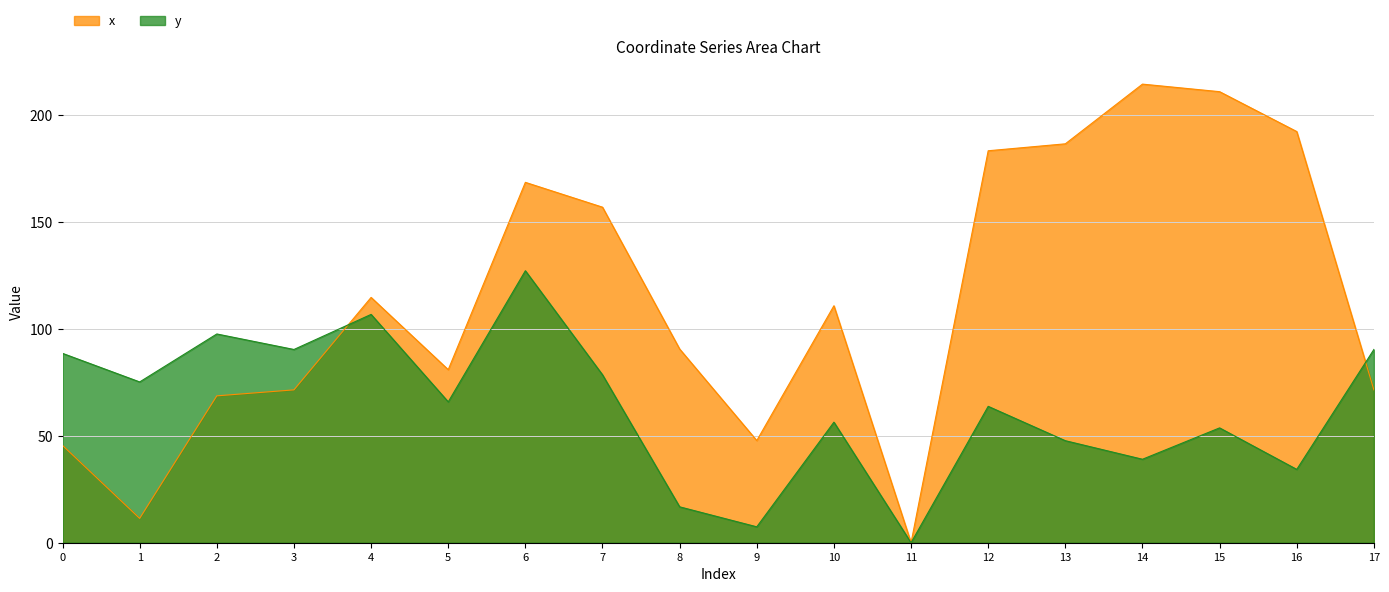

Reading left to right, what are all the values shown in this chart?

x: 45.5	11.4	68.7	71.5	114.7	80.9	168.6	156.9	90.6	47.8	110.8	0.0	183.3	186.6	214.5	211.0	192.3	71.5
y: 88.6	75.2	97.6	90.4	106.8	65.9	127.2	78.5	16.8	7.4	56.4	0.0	63.8	47.7	39.0	53.7	34.3	90.4